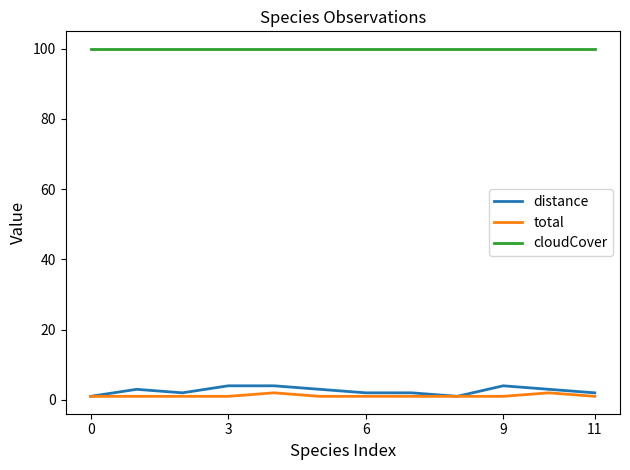

What is the difference between the maximum and minimum values in the total series?

1